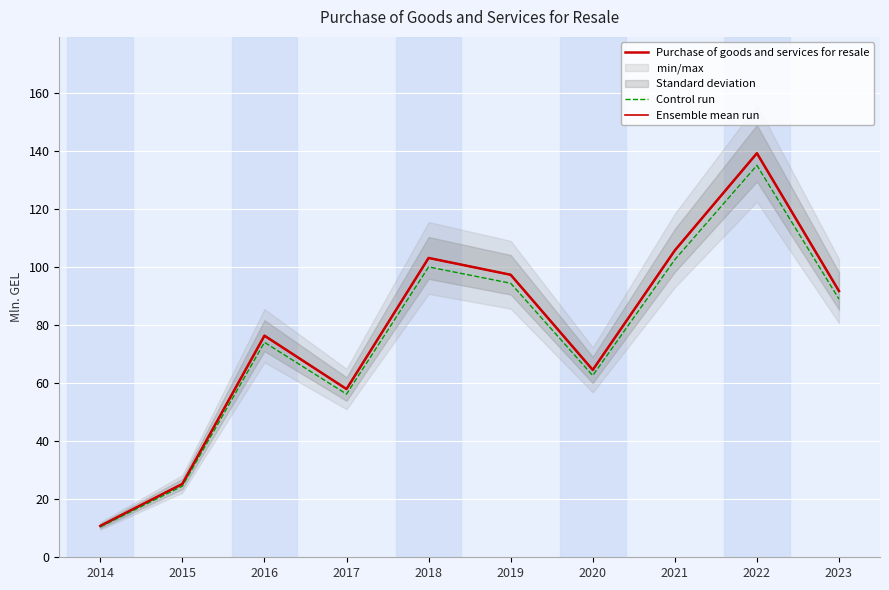

What are all the series names shown in the legend?

Purchase of goods and services for resale, Control run, Ensemble mean run